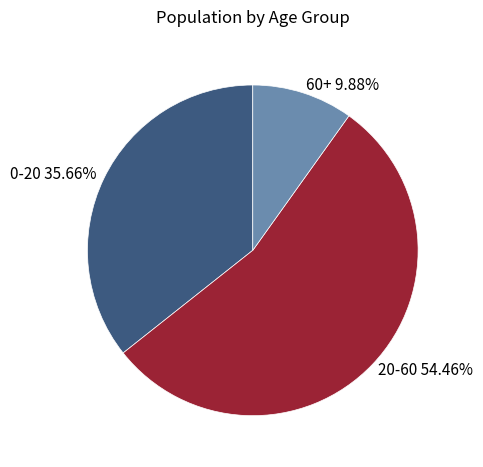

What percentage do 20-60 and 60+ together represent?

64.3%